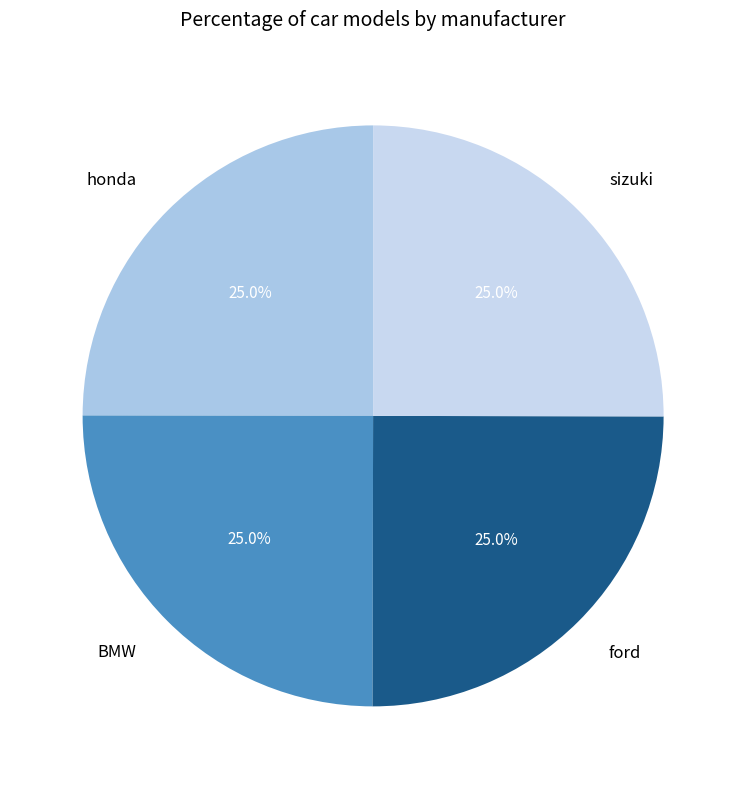

Count the number of slices in the pie.

4